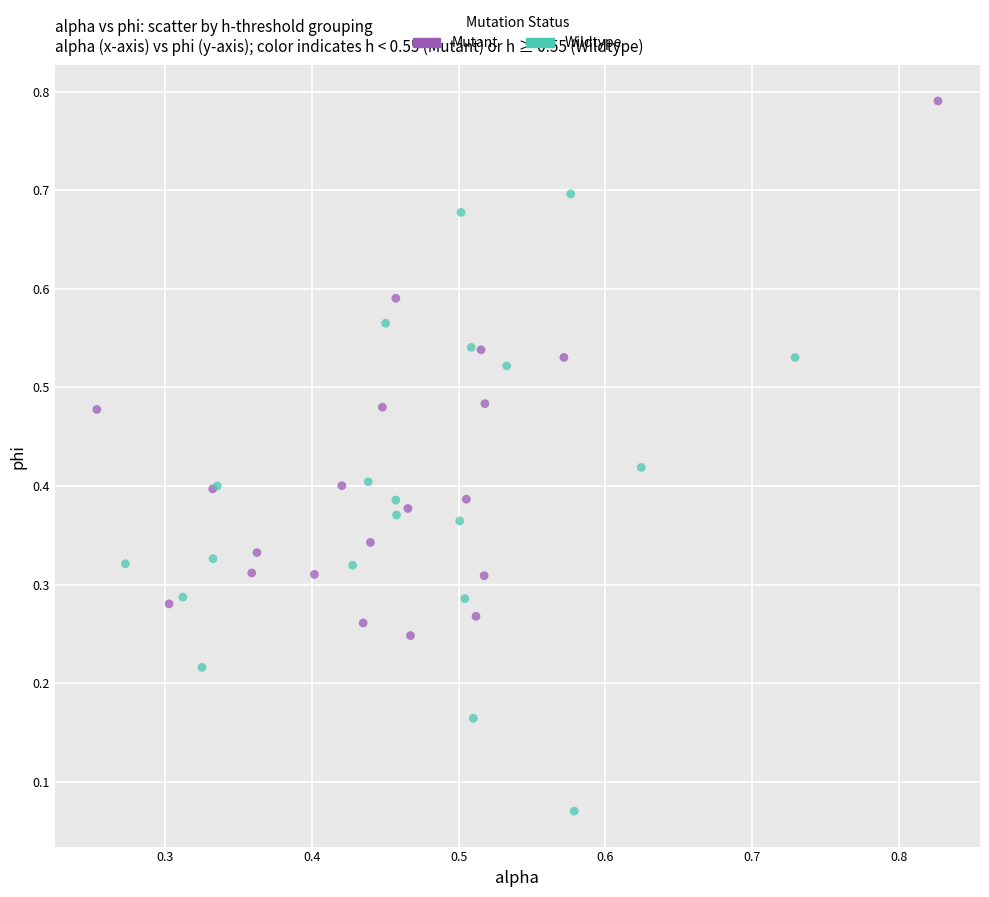

What are all the series names shown in the legend?

Mutant, Wildtype